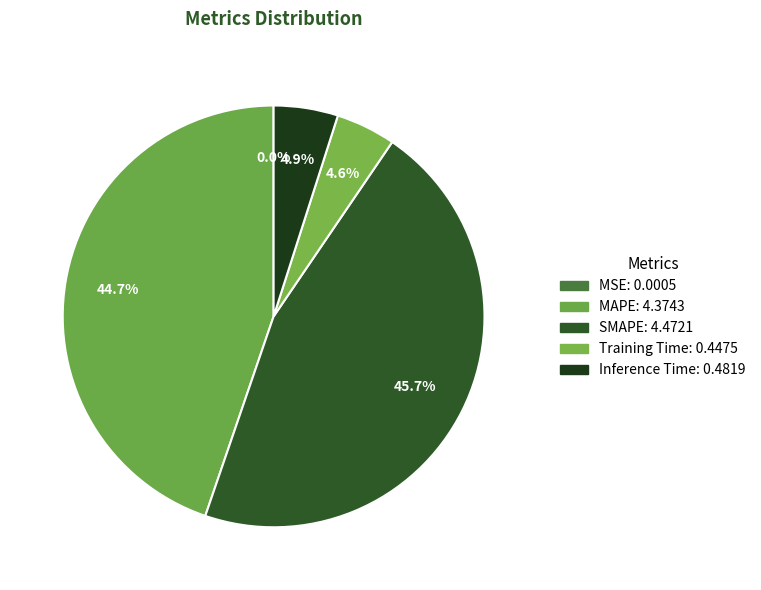

Count the number of slices in the pie.

5